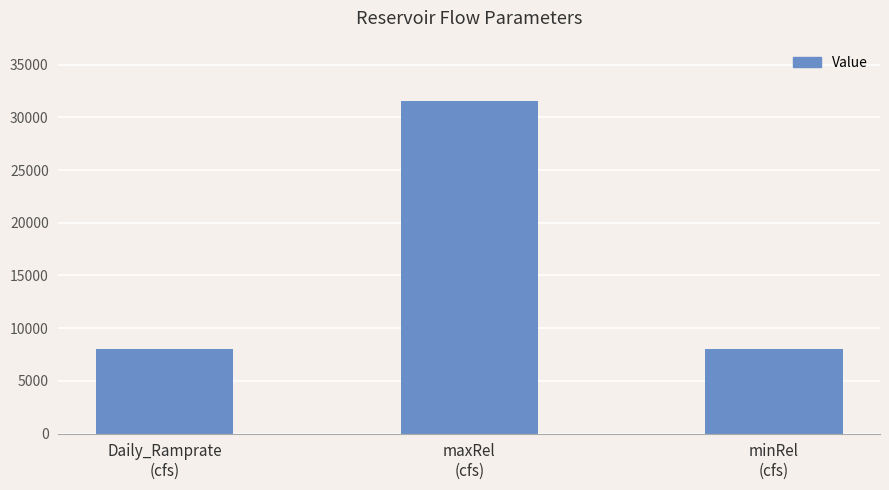

What value does the data have at Daily_Ramprate
(cfs), to the nearest 50?

8000